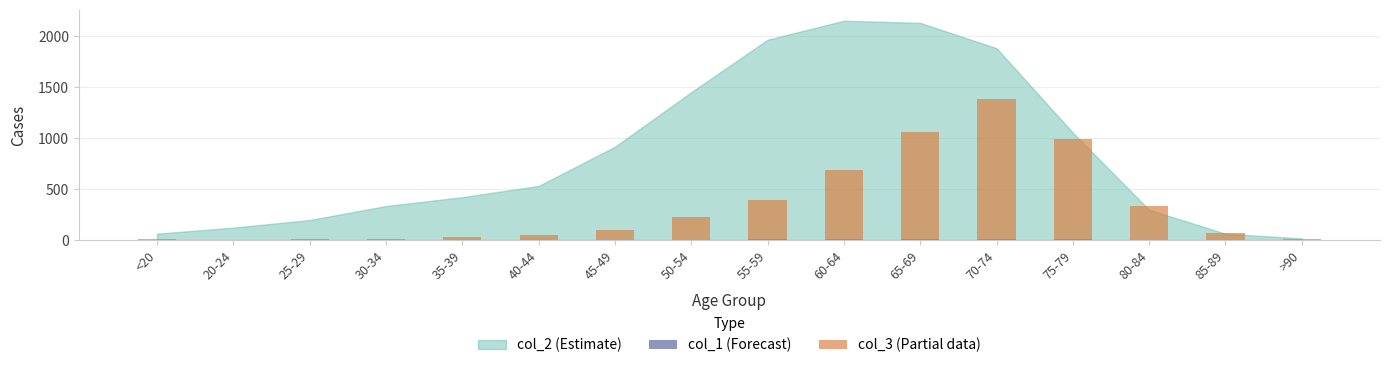

Read the col_3 (Partial data) value at 20-24.

2